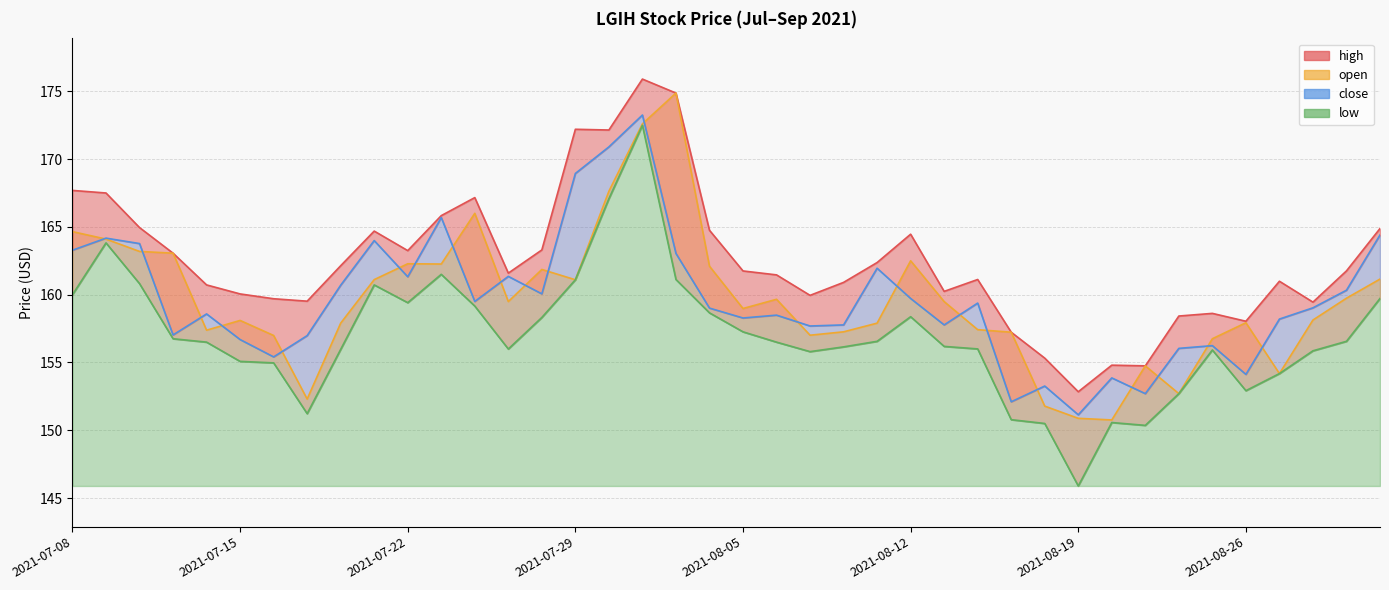

What value does the close series have at 2021-08-11?

161.9